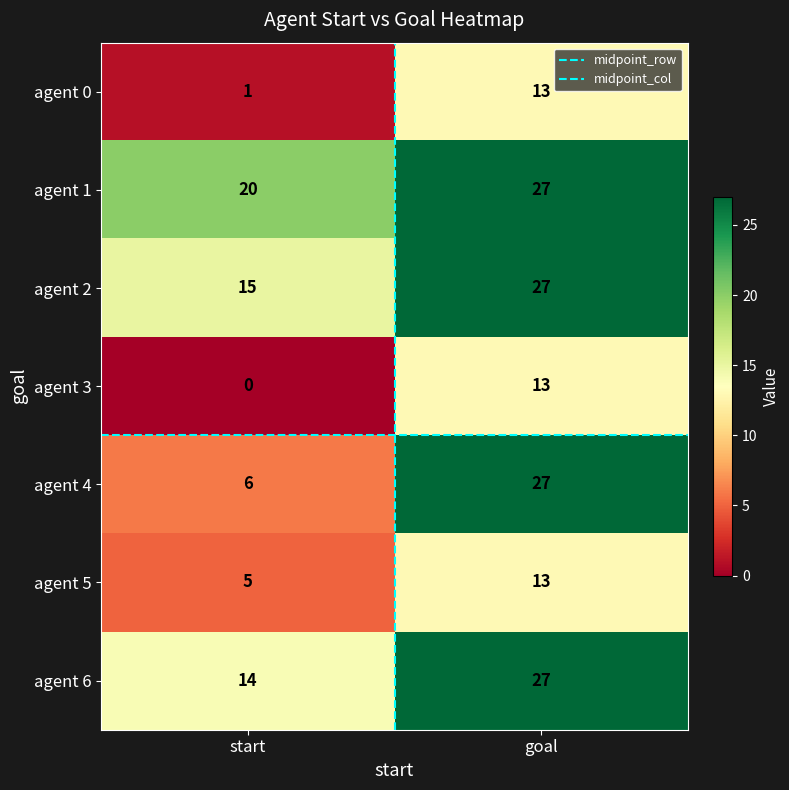

True or false: agent 0 has a value of 2 at start.

False